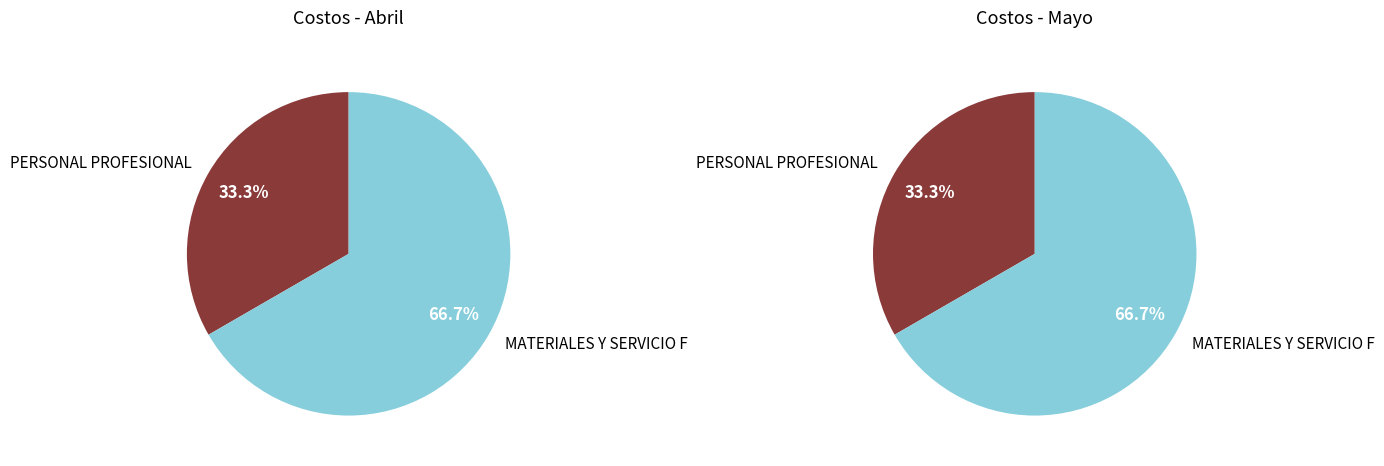

Is it true that VIATICOS DE PERSONAL is 1% of the pie?

False